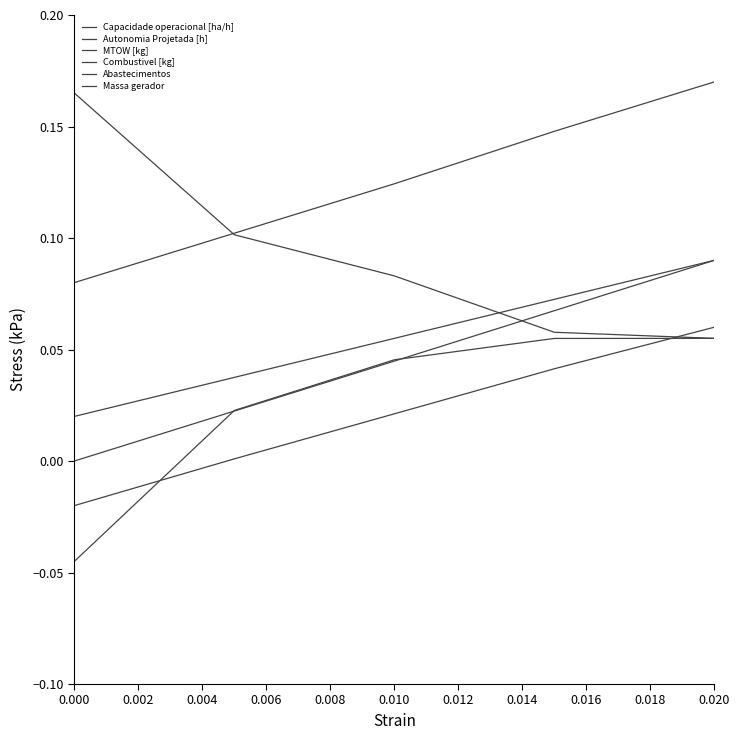

Count the number of data series in this chart.

6